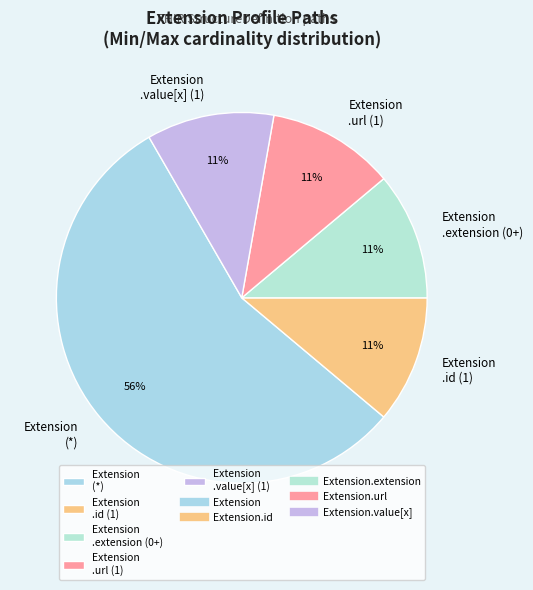

What is the majority slice?

Extension (*)